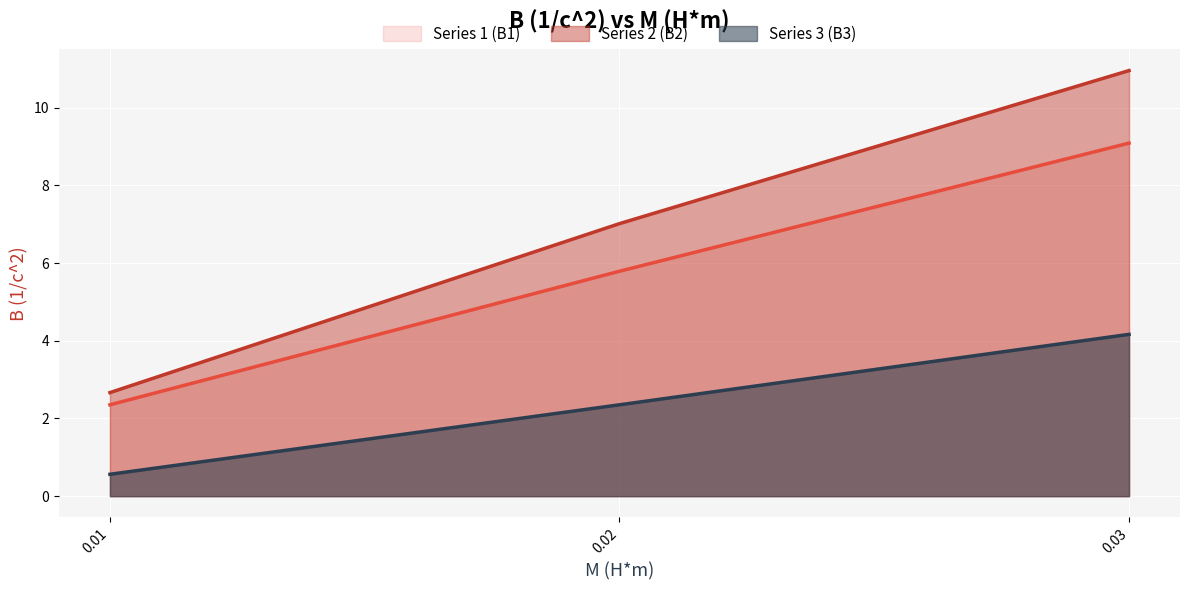

What is the maximum value shown in the chart?

11.0